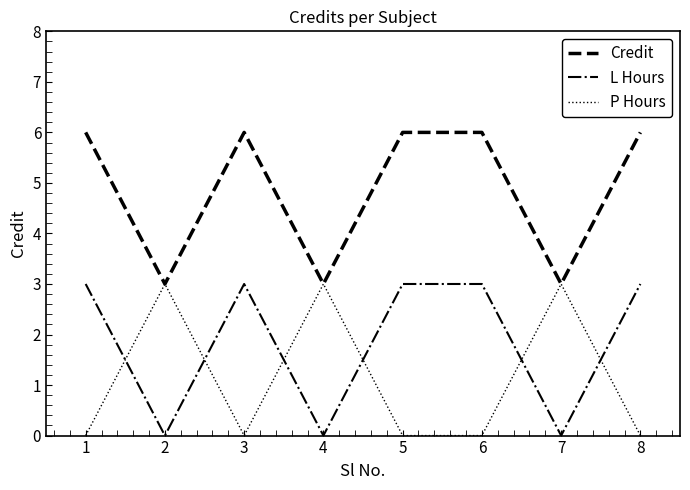

Is the value of P Hours at 6 greater than the value of Credit at 1?

No